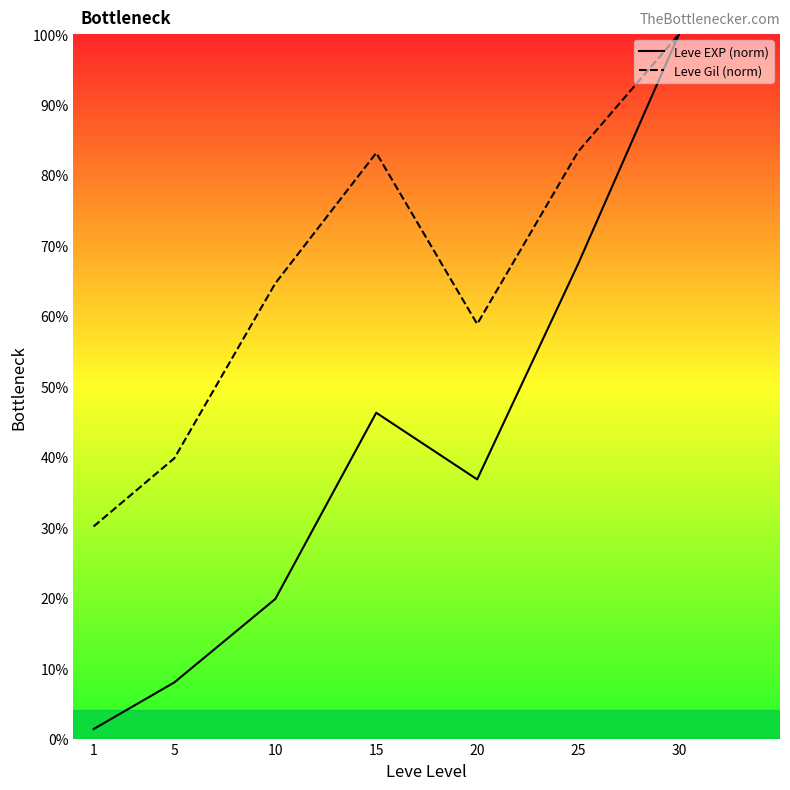

Which series has the largest total across all categories?

Leve Gil (norm)